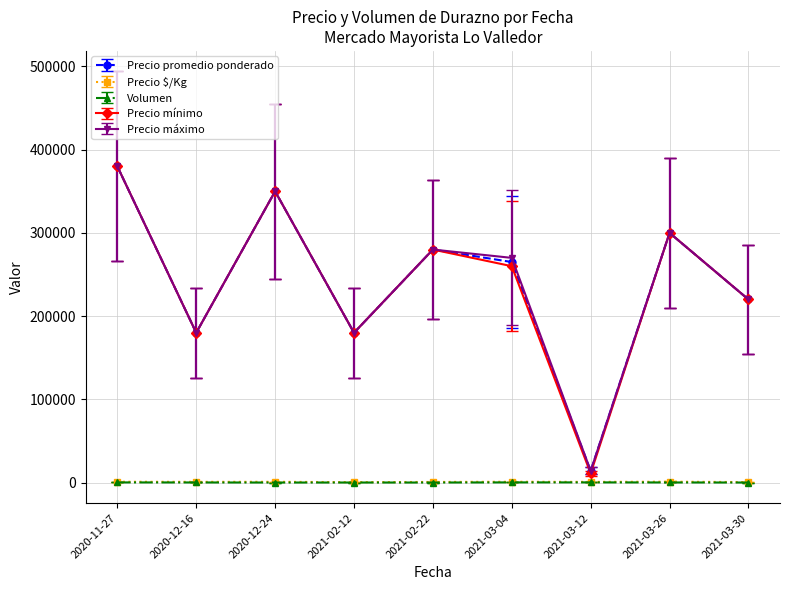

What is the difference between the second highest and second lowest values in the Precio $/Kg series?

400